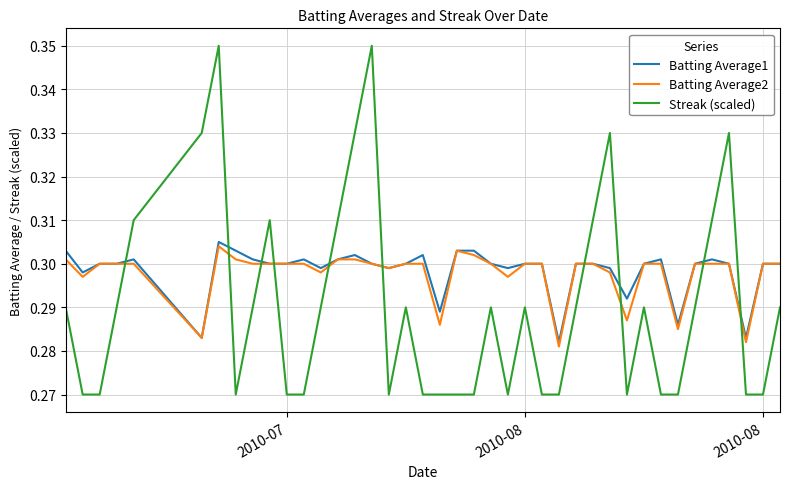

Which series has the widest spread of values?

Streak (scaled)